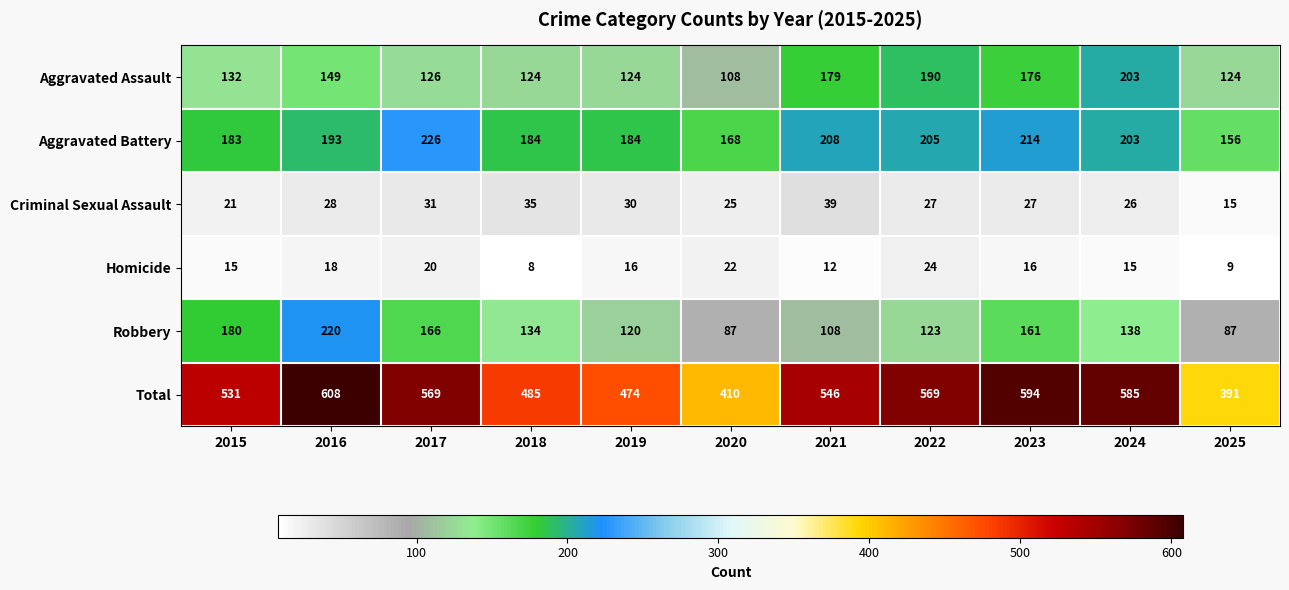

How many series are shown in this chart?

6